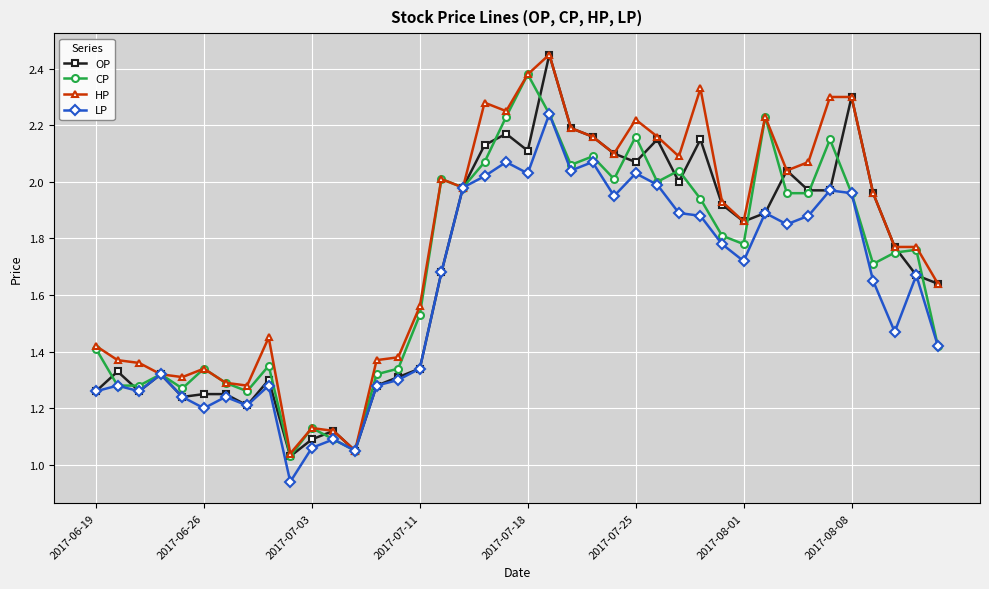

Which series has the widest spread of values?

OP